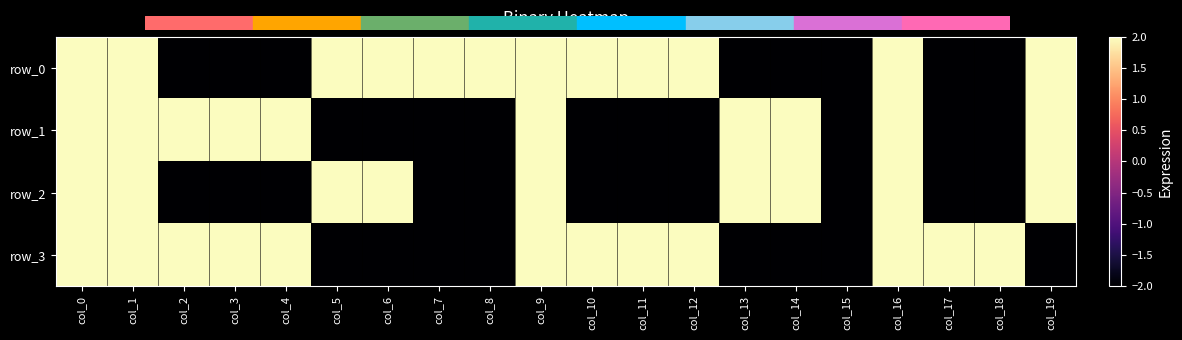

Reading right to left, list all the values displayed in this chart.

row_0: col_19=2	col_18=-2	col_17=-2	col_16=2	col_15=-2	col_14=-2	col_13=-2	col_12=2	col_11=2	col_10=2	col_9=2	col_8=2	col_7=2	col_6=2	col_5=2	col_4=-2	col_3=-2	col_2=-2	col_1=2	col_0=2
row_1: col_19=2	col_18=-2	col_17=-2	col_16=2	col_15=-2	col_14=2	col_13=2	col_12=-2	col_11=-2	col_10=-2	col_9=2	col_8=-2	col_7=-2	col_6=-2	col_5=-2	col_4=2	col_3=2	col_2=2	col_1=2	col_0=2
row_2: col_19=2	col_18=-2	col_17=-2	col_16=2	col_15=-2	col_14=2	col_13=2	col_12=-2	col_11=-2	col_10=-2	col_9=2	col_8=-2	col_7=-2	col_6=2	col_5=2	col_4=-2	col_3=-2	col_2=-2	col_1=2	col_0=2
row_3: col_19=-2	col_18=2	col_17=2	col_16=2	col_15=-2	col_14=-2	col_13=-2	col_12=2	col_11=2	col_10=2	col_9=2	col_8=-2	col_7=-2	col_6=-2	col_5=-2	col_4=2	col_3=2	col_2=2	col_1=2	col_0=2